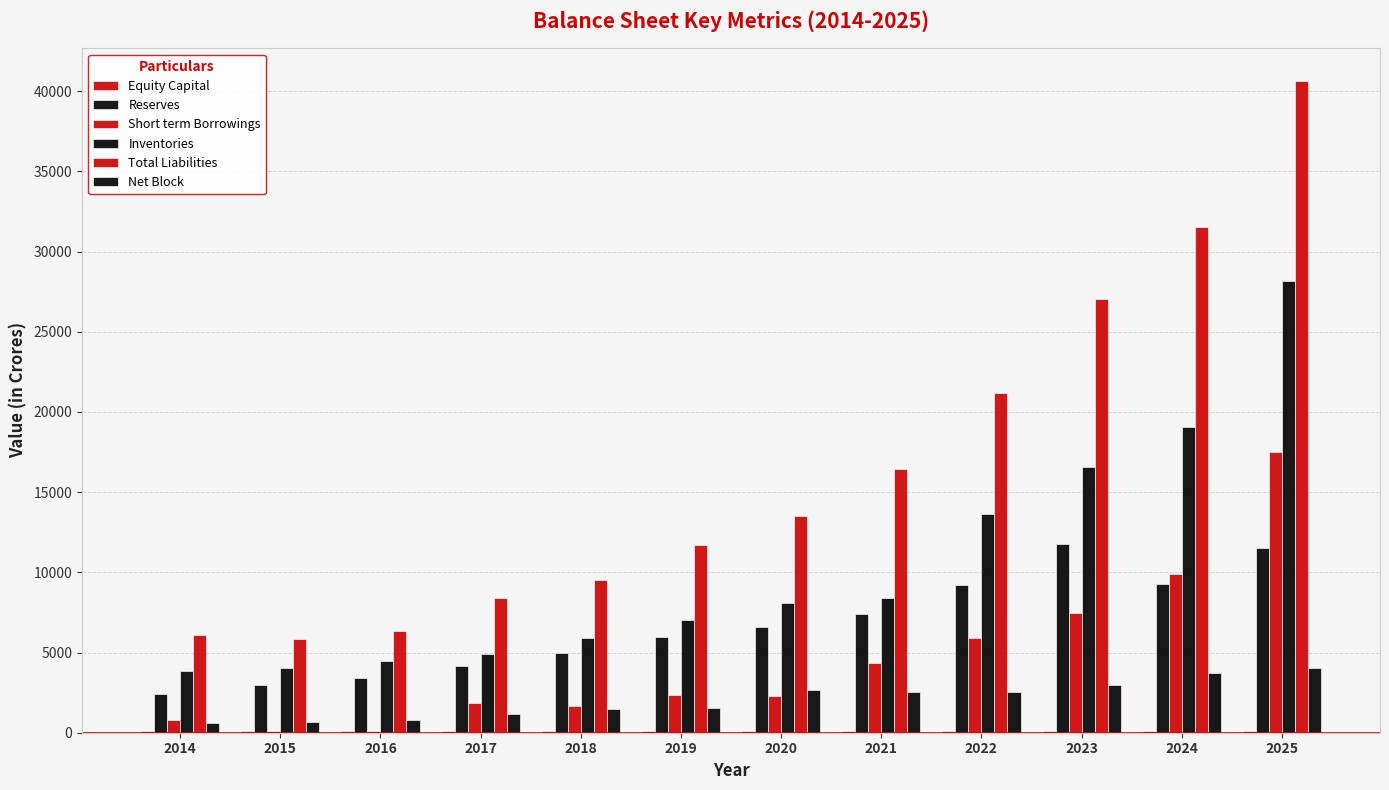

How many groups of bars are there?

12